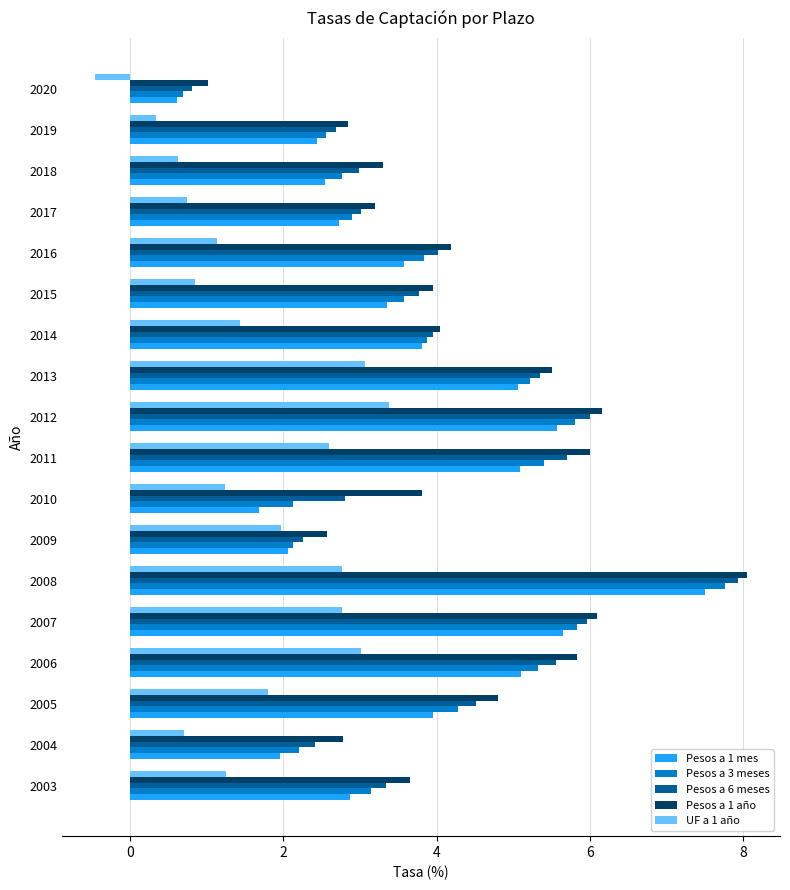

What is the difference between the highest and lowest values at 2013?

2.4